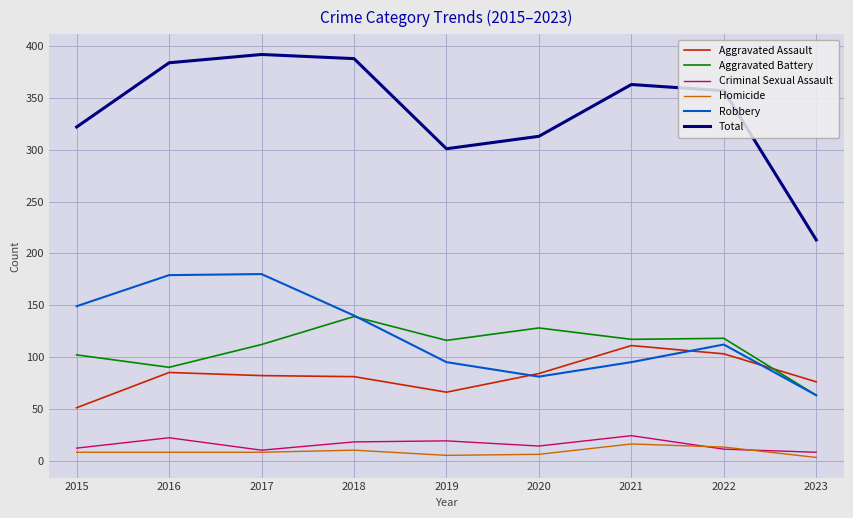

True or false: Robbery and Criminal Sexual Assault intersect in this chart.

False